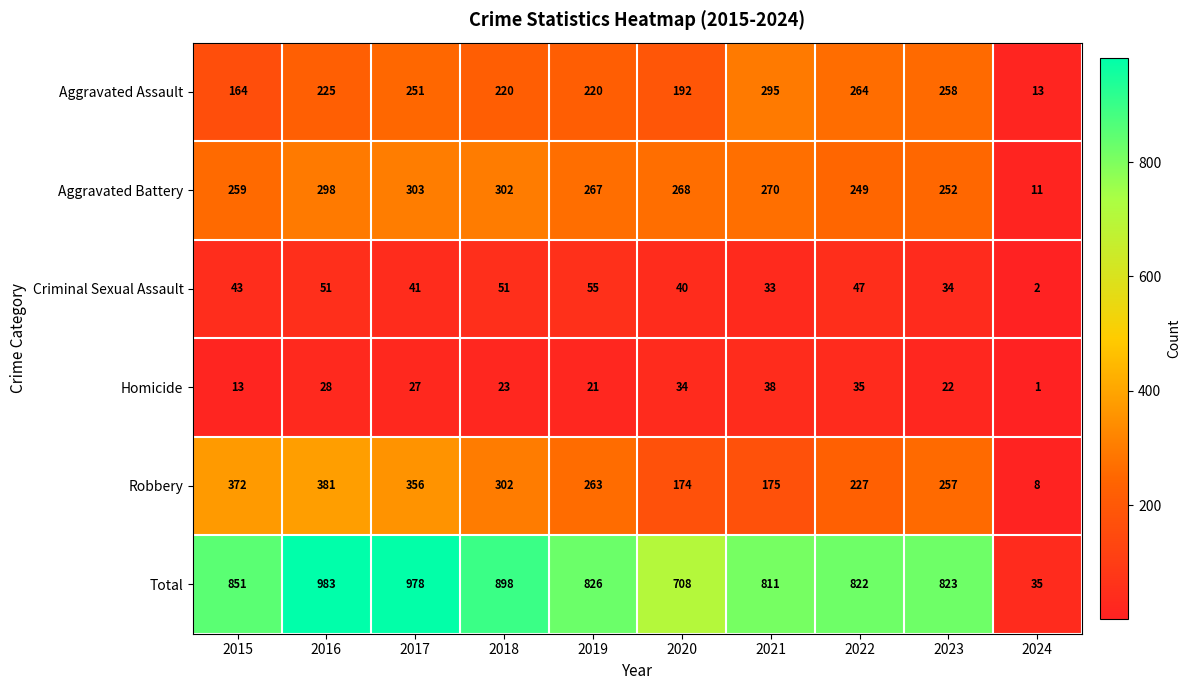

At how many categories does at least one series exceed 461?

9